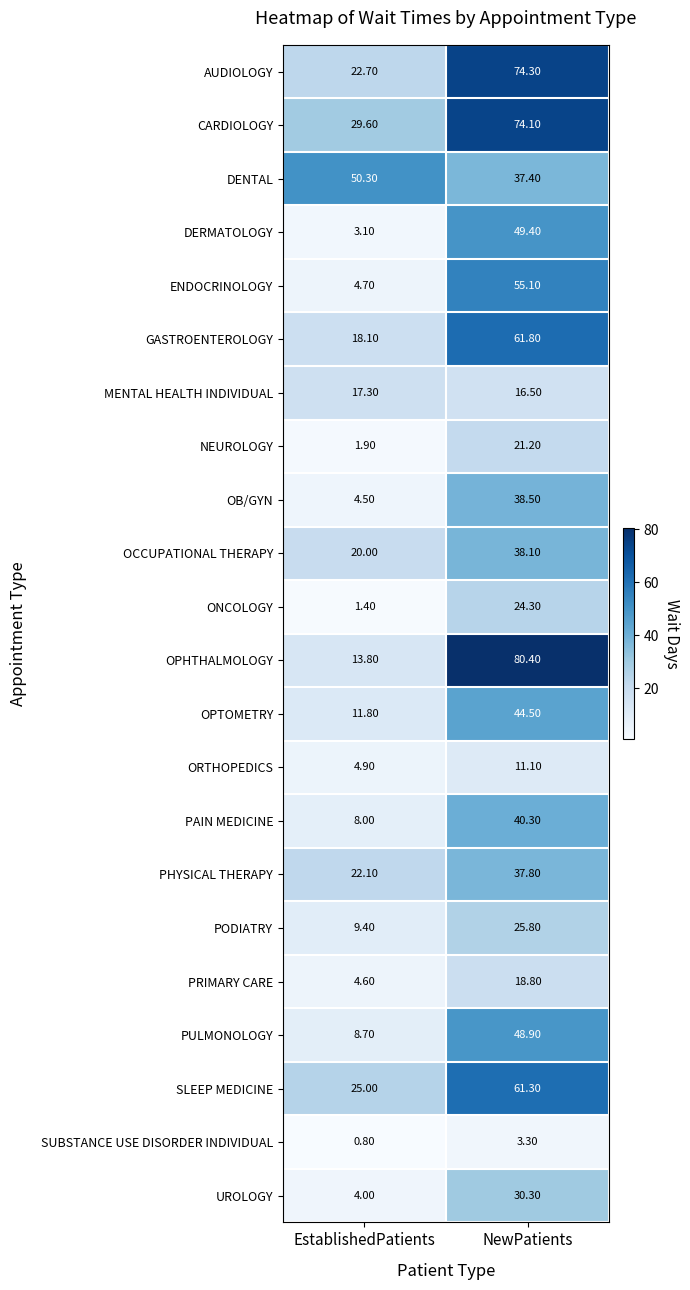

At which category is the sum across all series the highest?

NewPatients